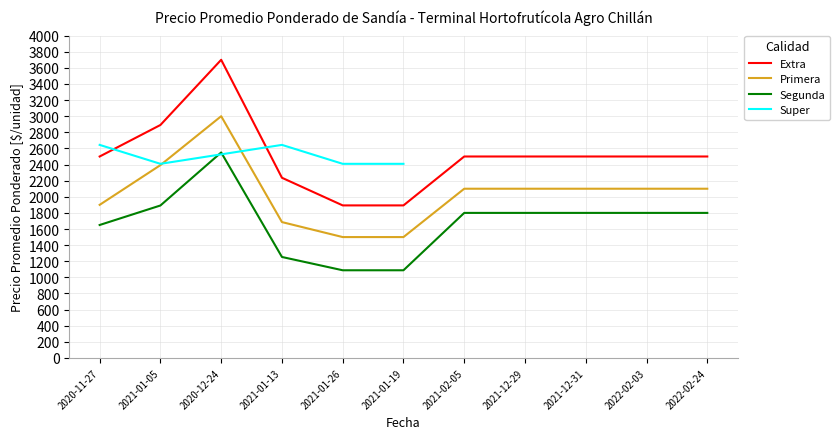

True or false: Primera and Extra intersect in this chart.

False